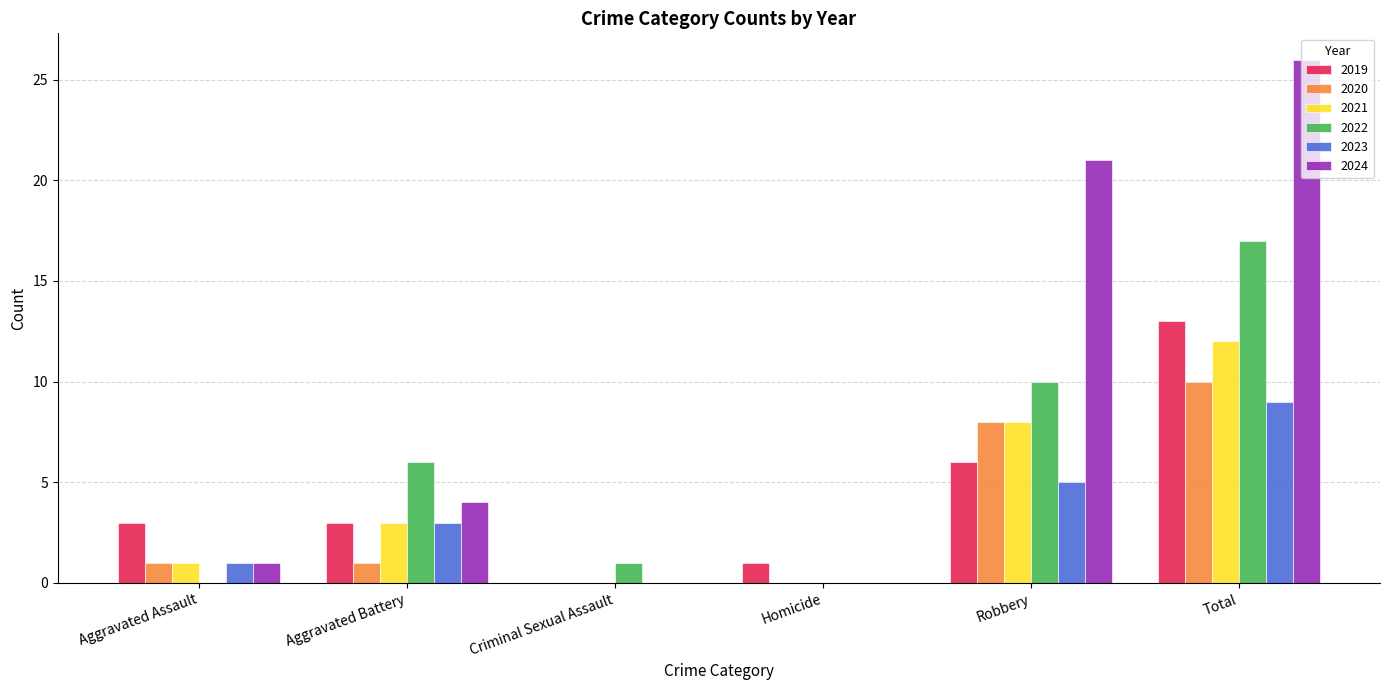

Which series has the widest spread of values?

2024